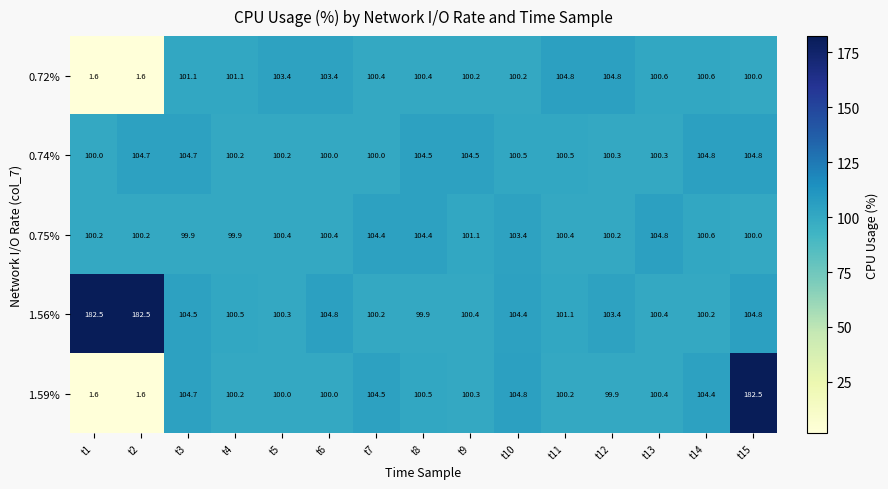

The 0.74% series shows 152.4 at t6. True or false?

False